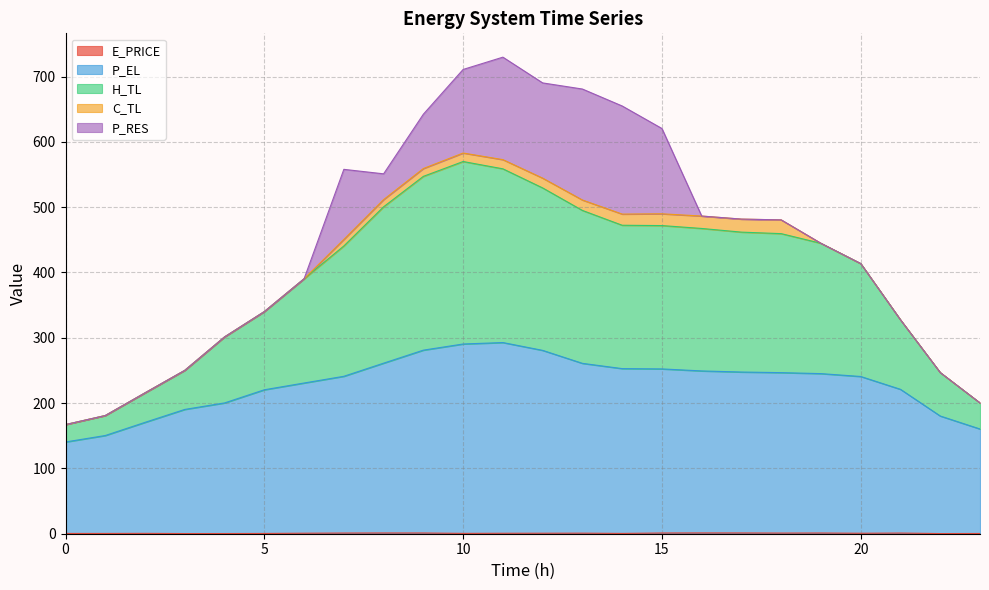

Which series has the largest range (max minus min)?

H_TL